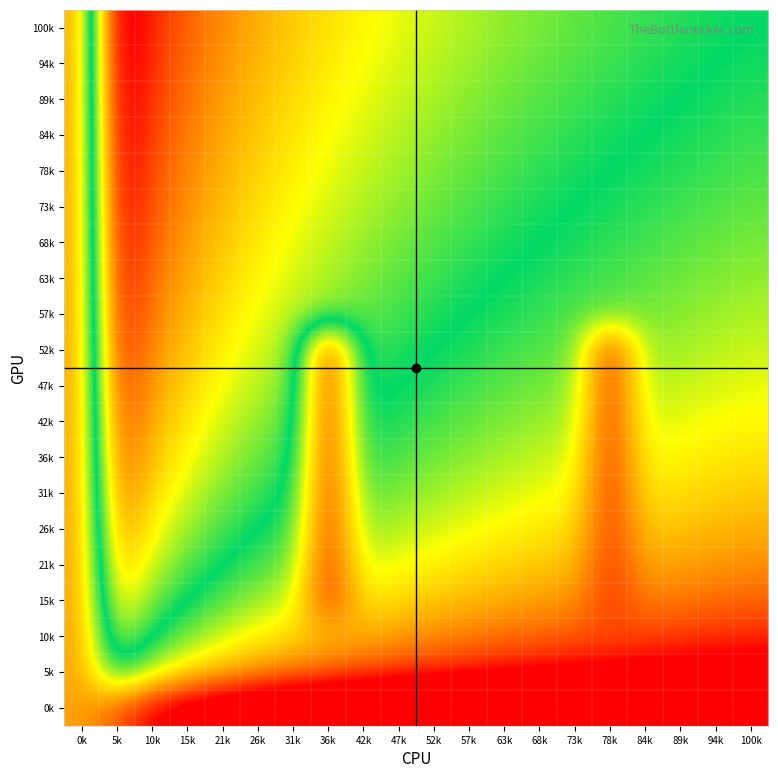

What is the difference between the highest and lowest values at 36k?

6.7